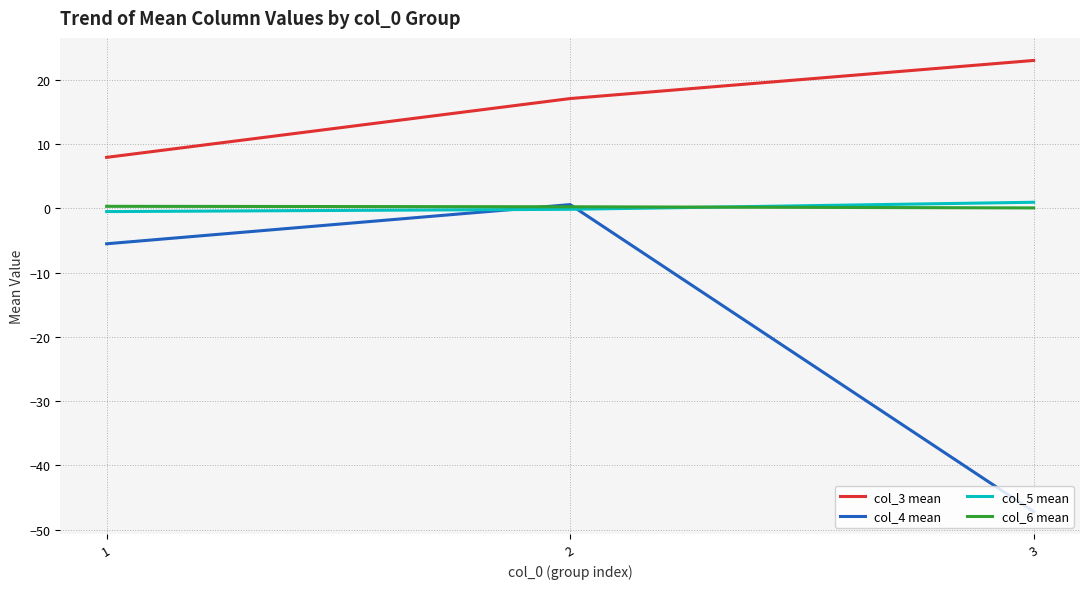

What is the spread (max minus min) of values at 1?

13.4